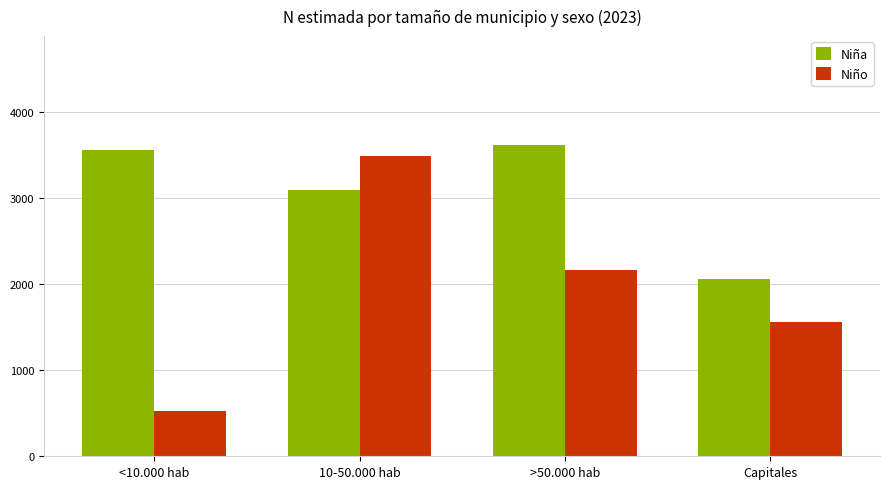

At which label does Niño first exceed 2166?

10-50.000 hab